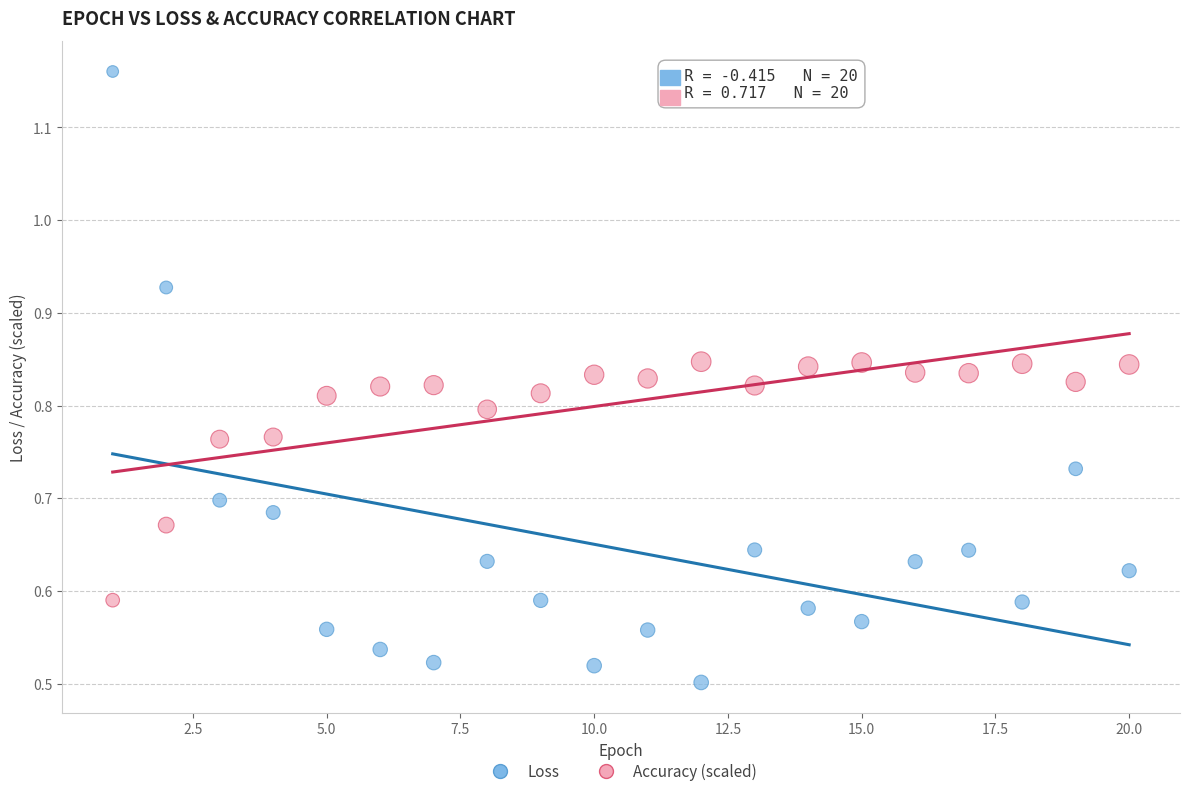

What is the X range (max minus min) for the scatter plot?

19.0